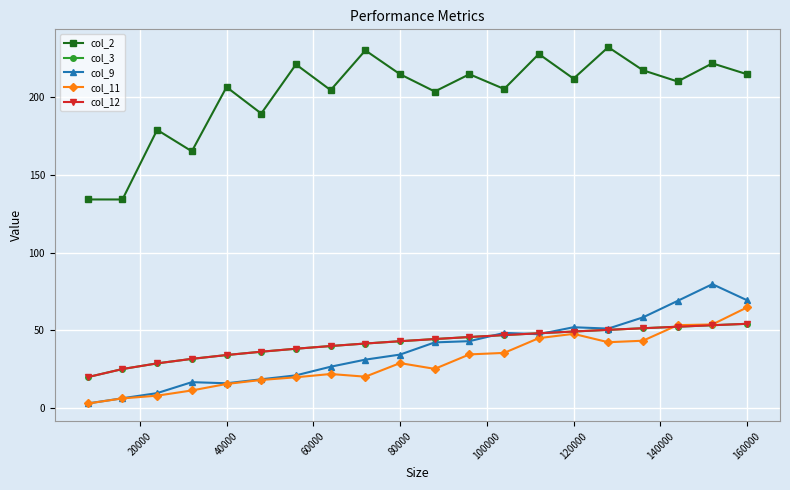

What is the maximum value for col_9?

79.8